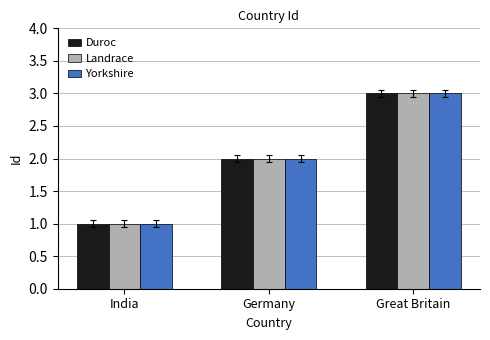

Rank the categories by Yorkshire value from highest to lowest.

Great Britain, Germany, India